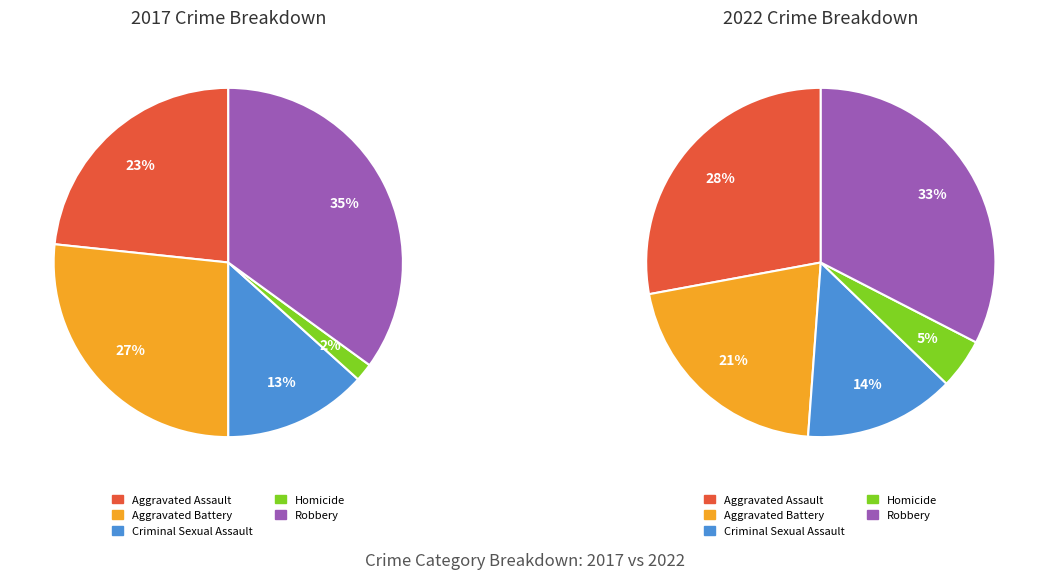

How many segments does this pie chart have?

5